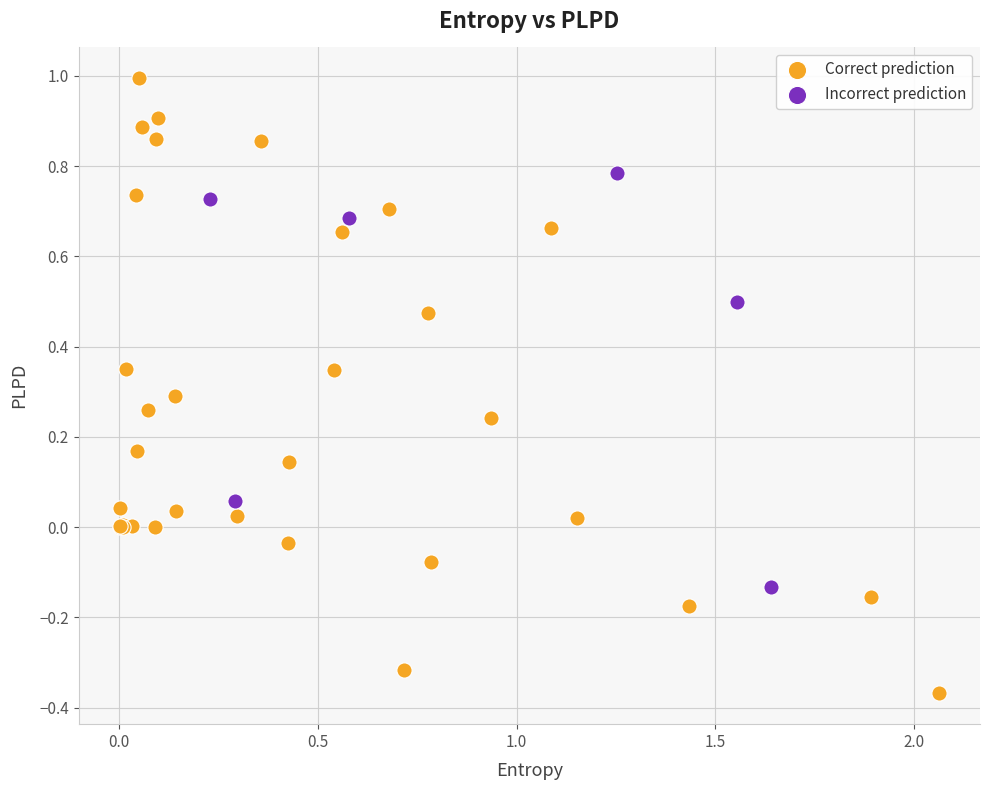

Which series contains the highest Y value?

Correct prediction